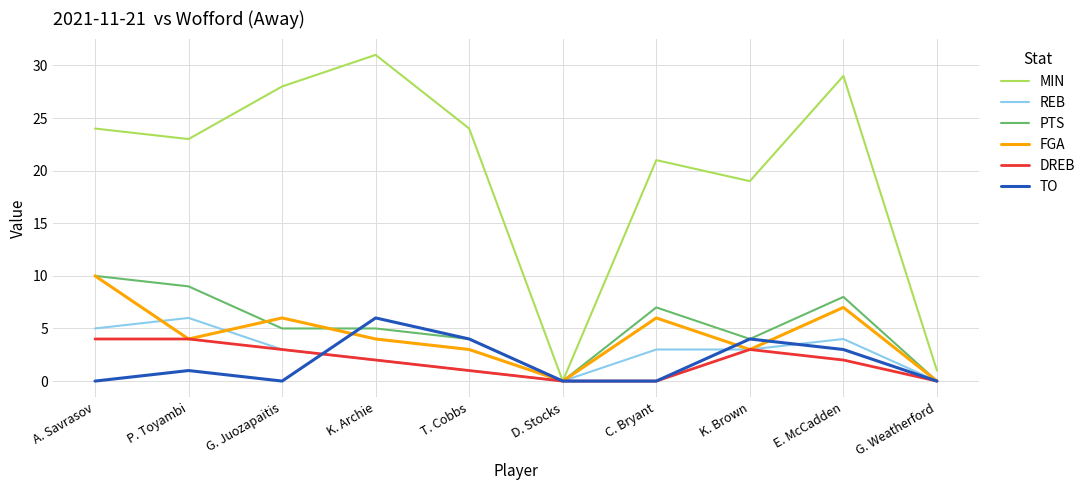

Which series has the largest total across all categories?

MIN